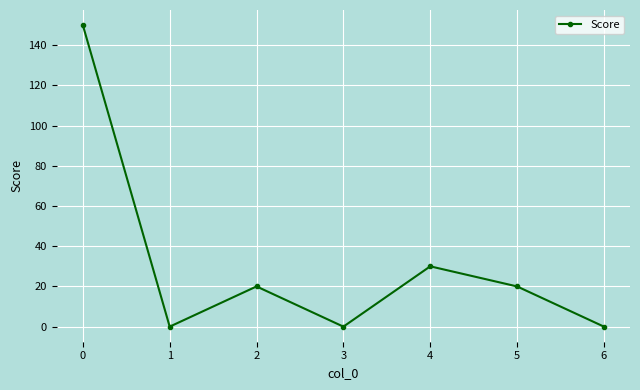

Reading left to right, transcribe all the data shown in this chart.

150	0	20	0	30	20	0